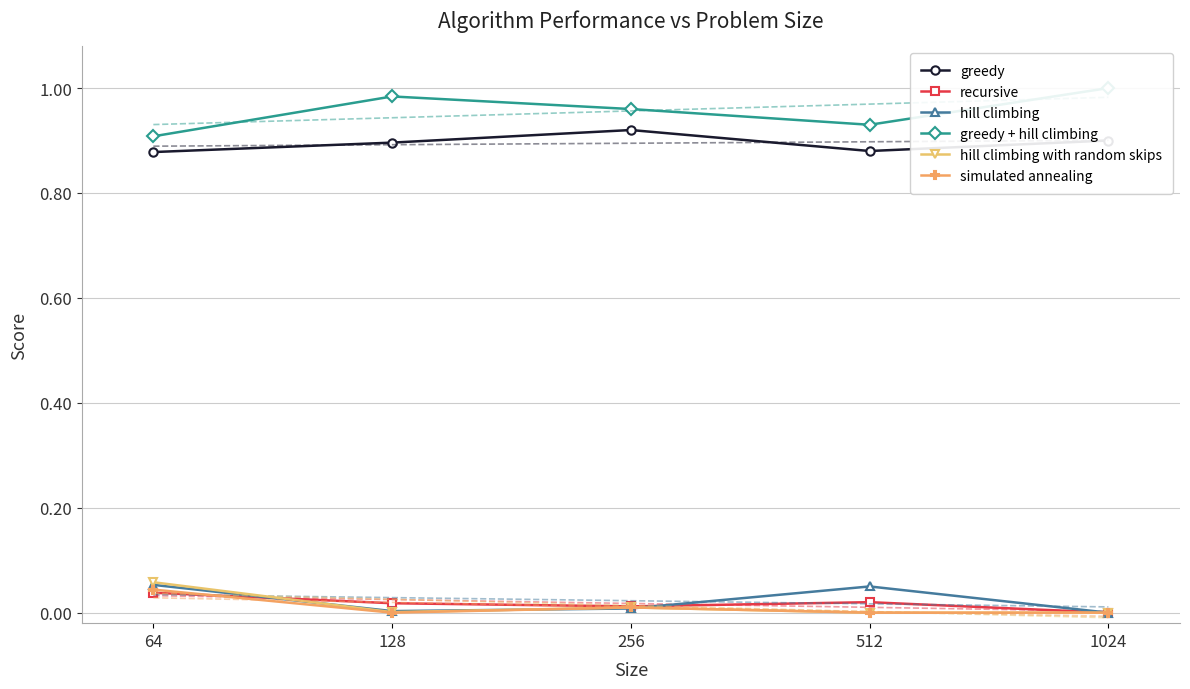

What is the lowest value of the greedy + hill climbing series?

0.9